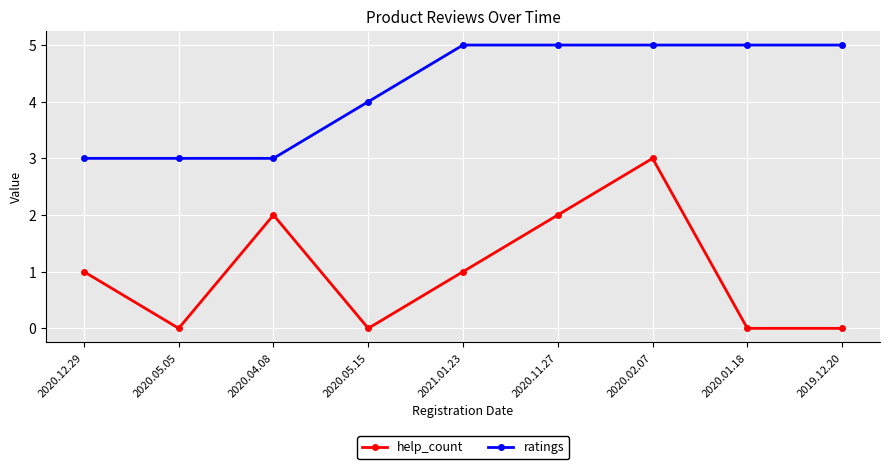

True or false: help_count has a value of 1 at 2021.01.23.

True